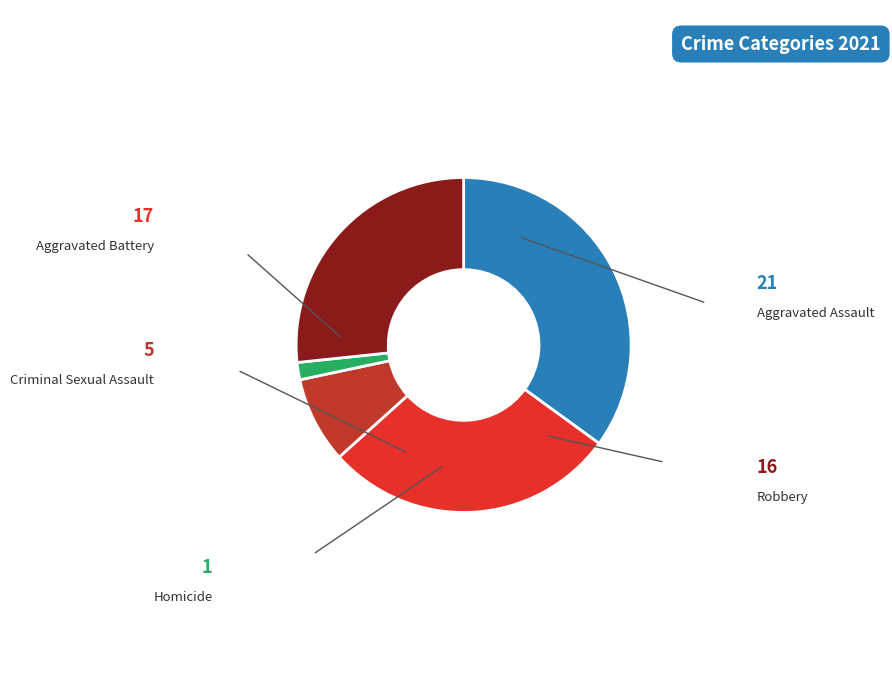

Is there any slice that represents more than half of the pie?

No